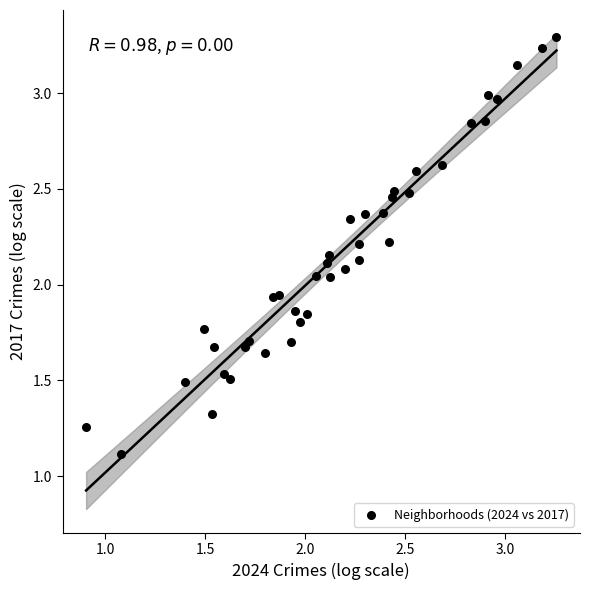

Count the number of points in this scatter plot.

40